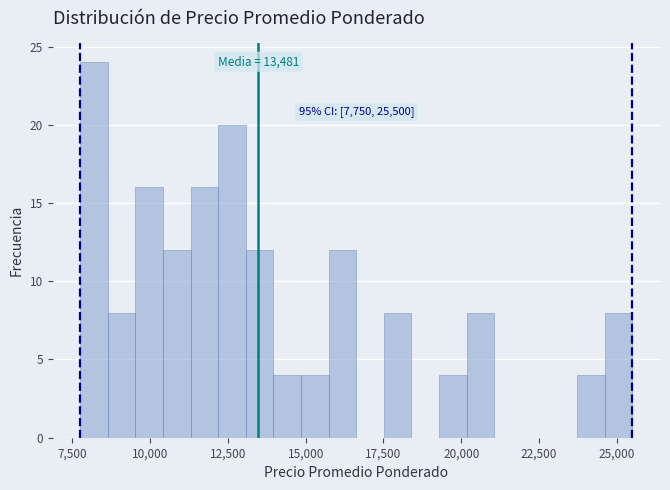

Around what value on the x-axis is the tallest bar? Give the approximate position of its centre, as read against the axis.

8000